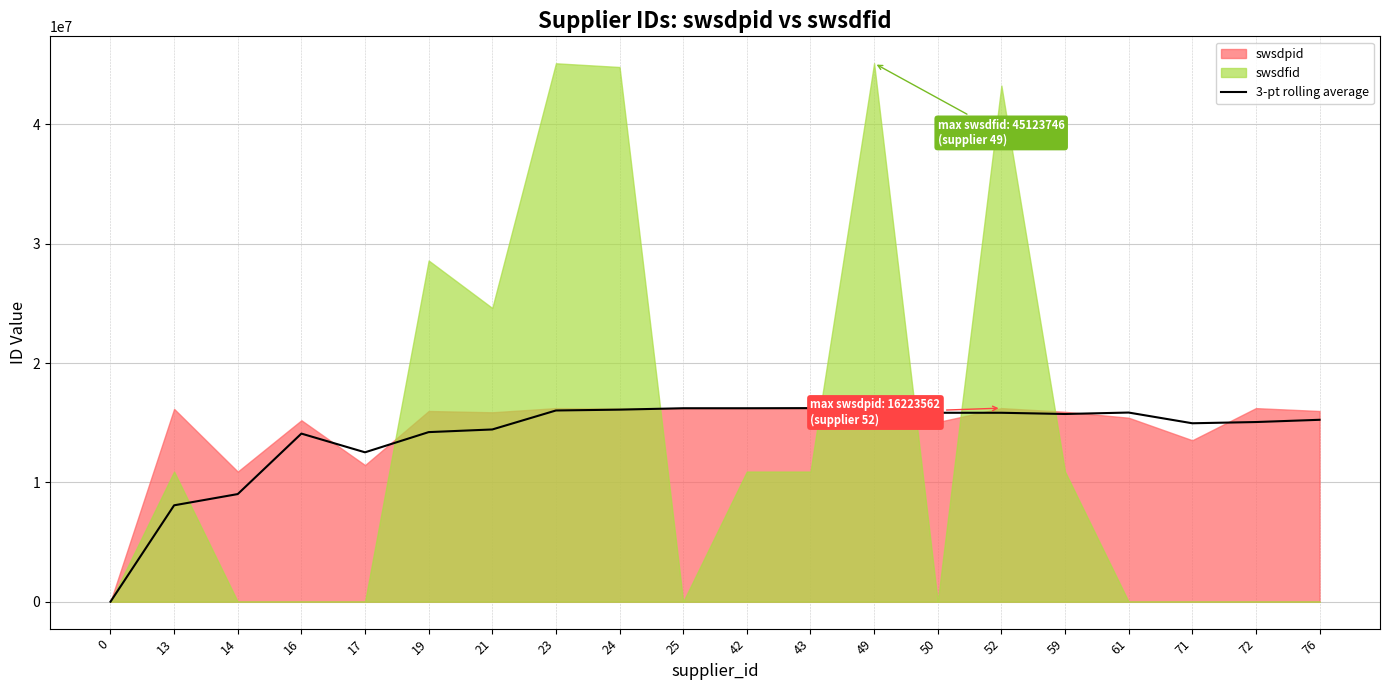

At which label does the data first exceed 15730542?

23